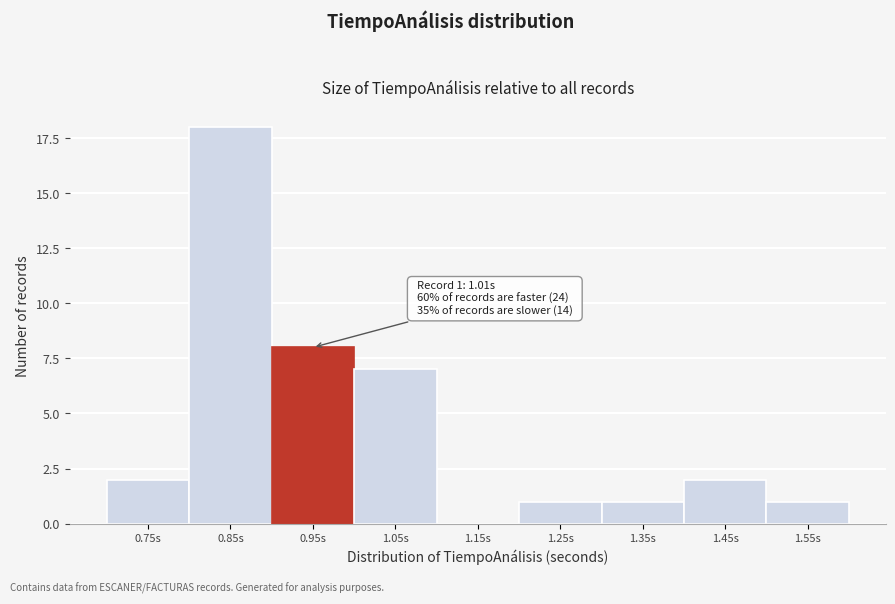

True or false: the data shows 1 at 1.55s.

True